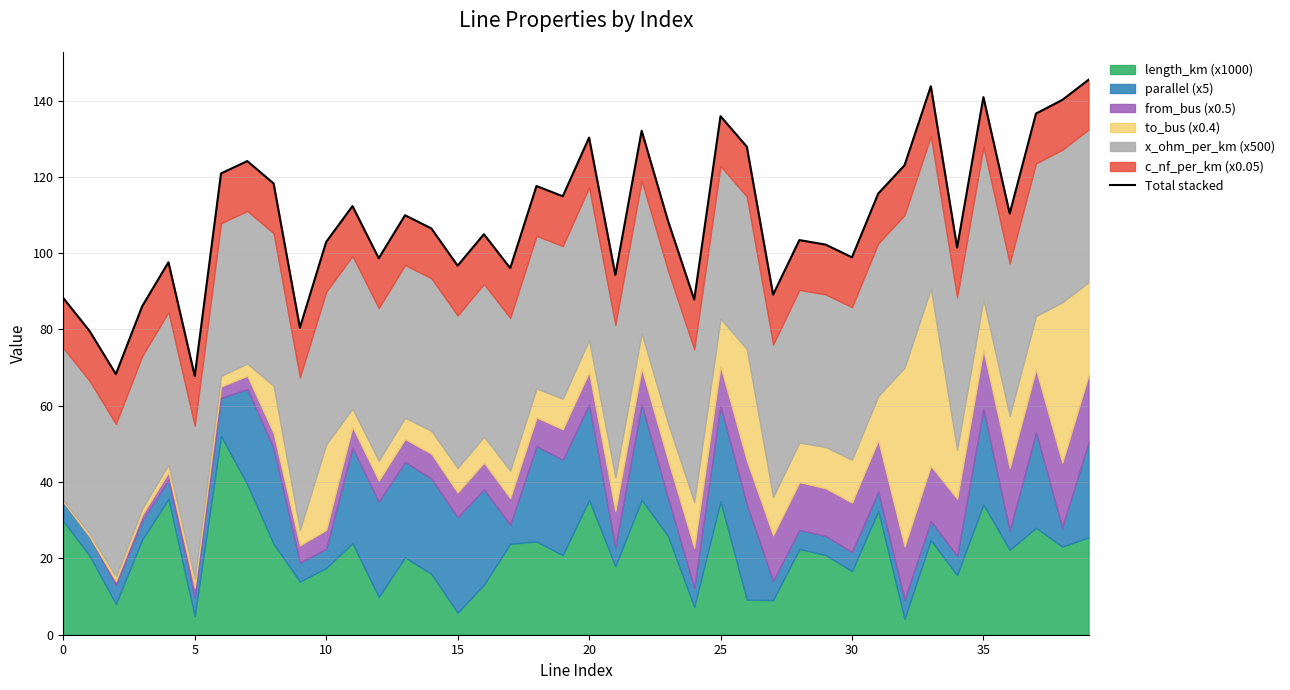

Is it true that the value at 13 is 109.9?

True